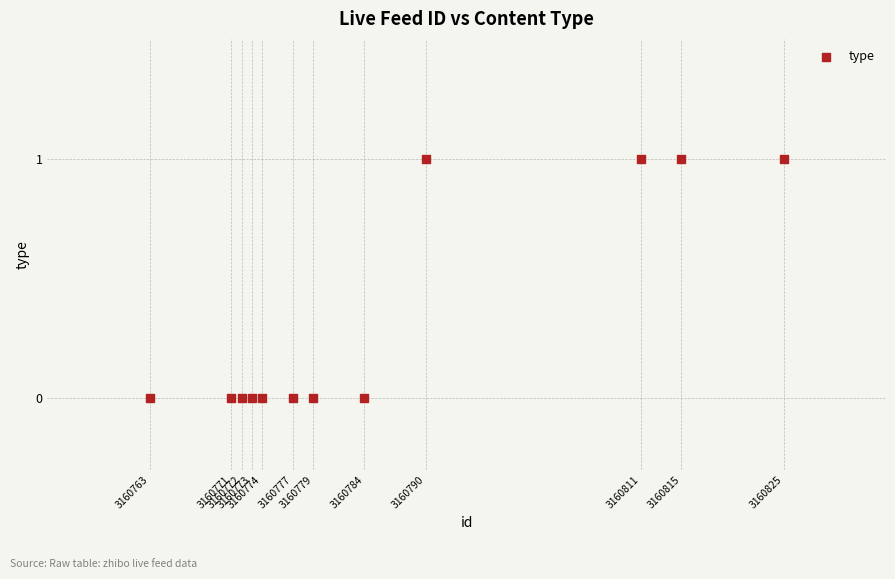

What is the range of X values (max minus min)?

62